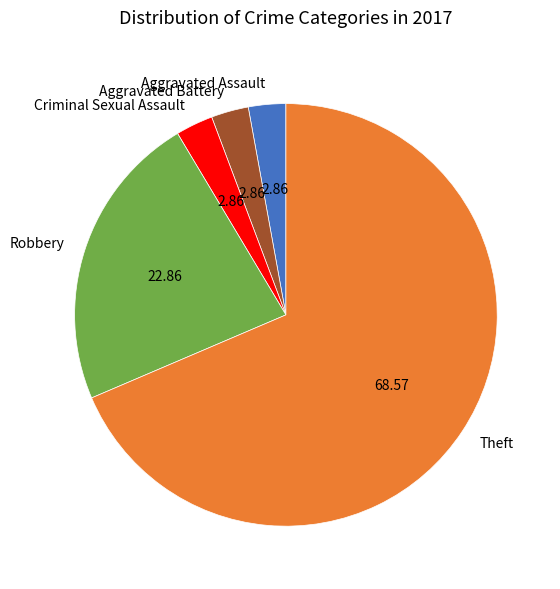

Which has a higher value, Robbery or Aggravated Assault?

Robbery